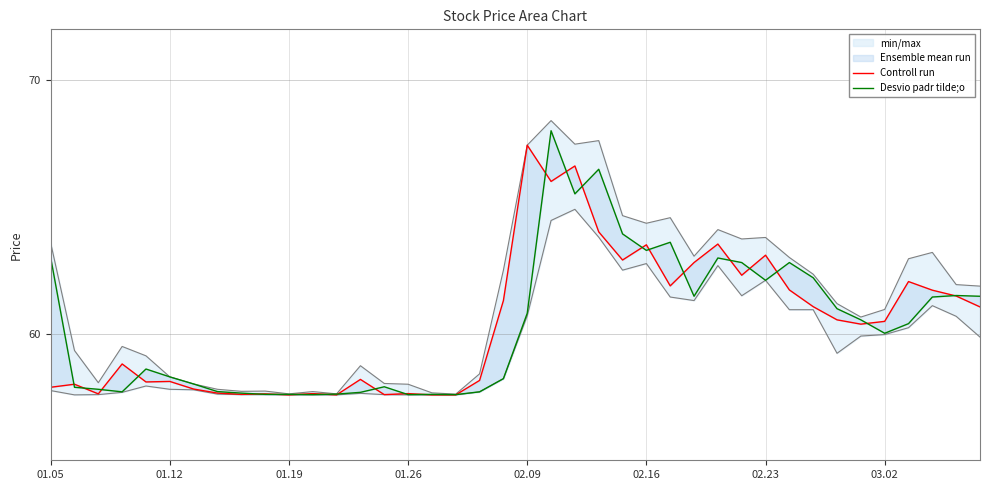

Which series has the largest range (max minus min)?

Desvio padr tilde;o